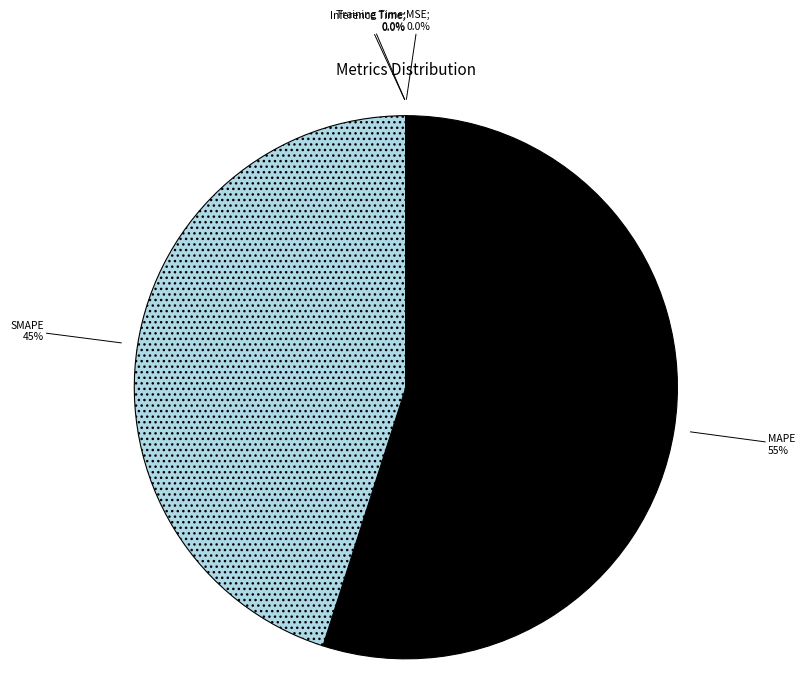

Does any single category account for the majority?

Yes